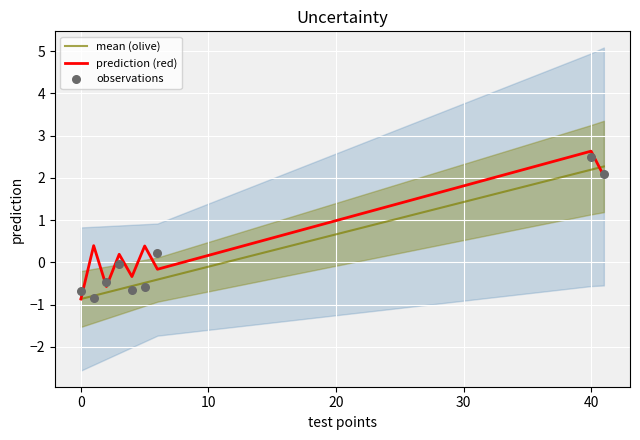

What is the minimum value for prediction (red)?

-0.9